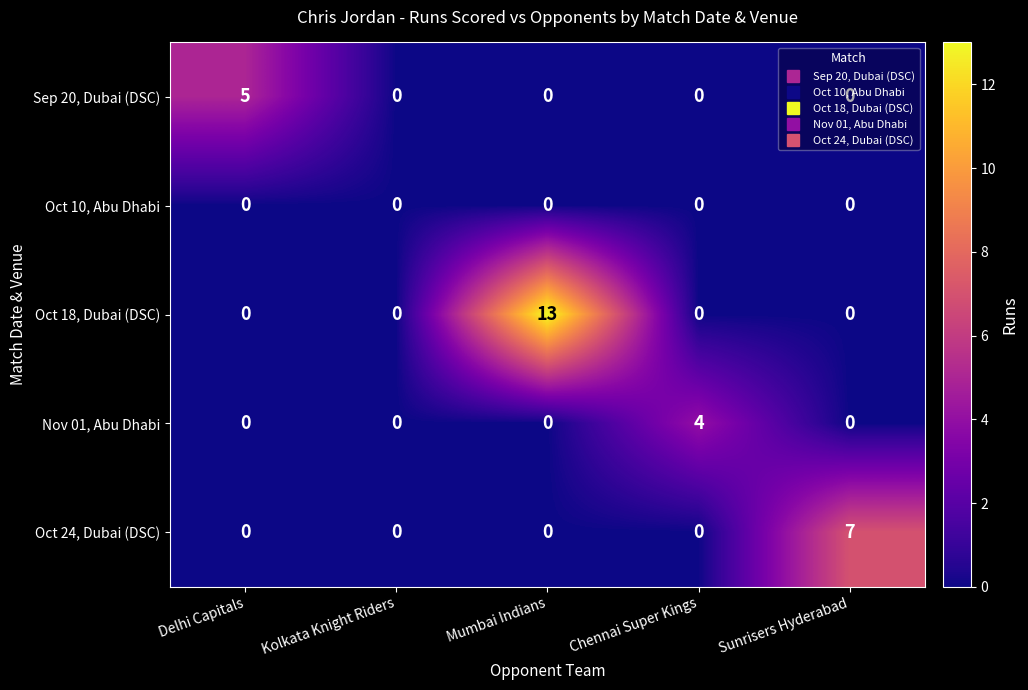

Is it true that Sep 20, Dubai (DSC) equals -2 at Kolkata Knight Riders?

False